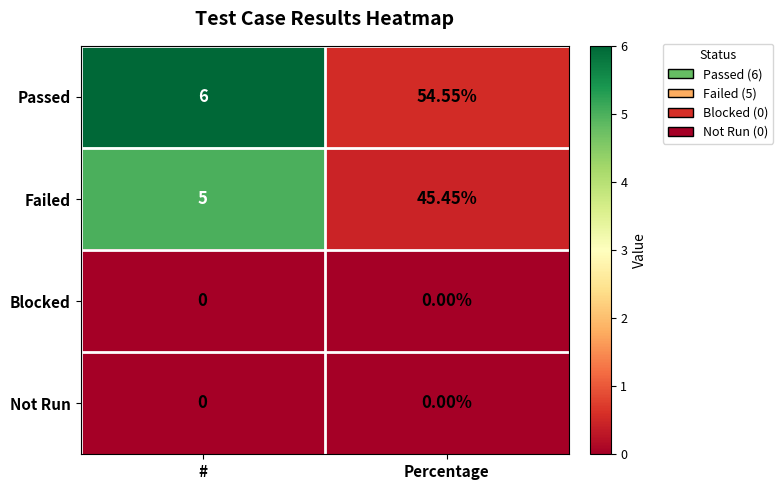

At which label does Failed reach its peak?

Percentage